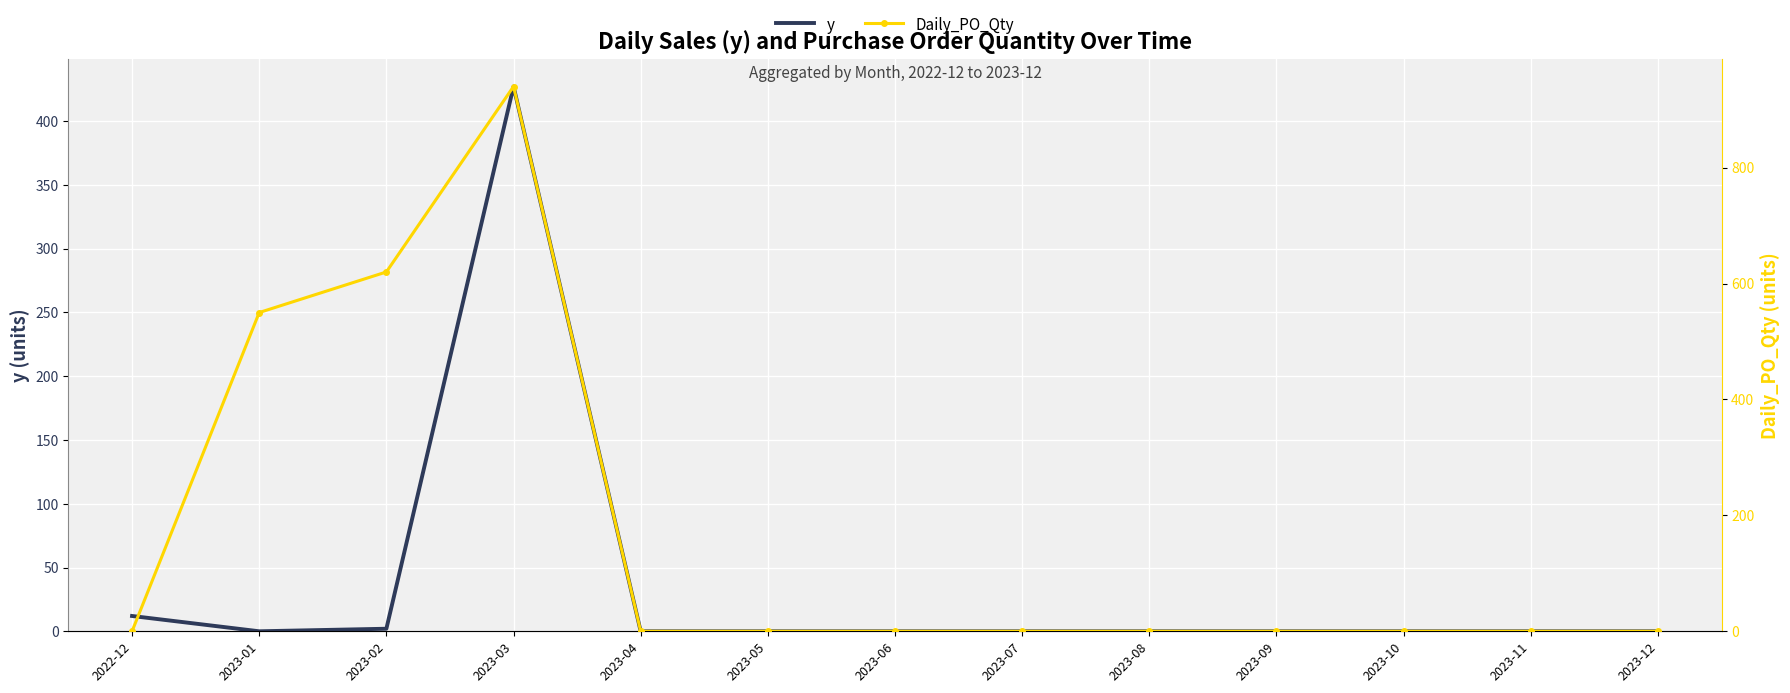

Between which two adjacent categories do y and Daily_PO_Qty first intersect?

2022-12 and 2023-01